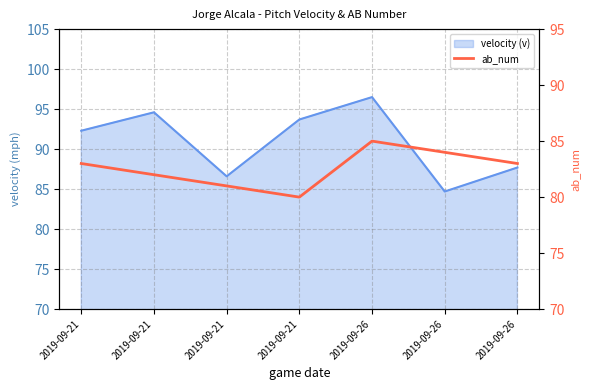

What is the smallest value displayed?

80